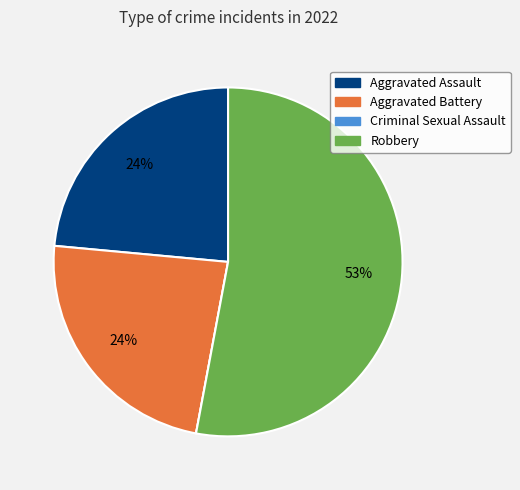

True or false: Aggravated Assault accounts for 13% of the total.

False